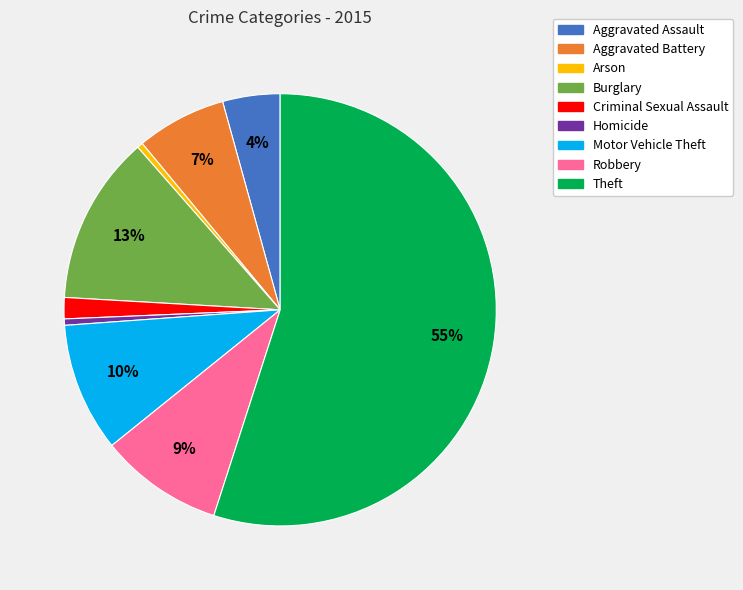

Which slice represents more than half of the pie?

Theft